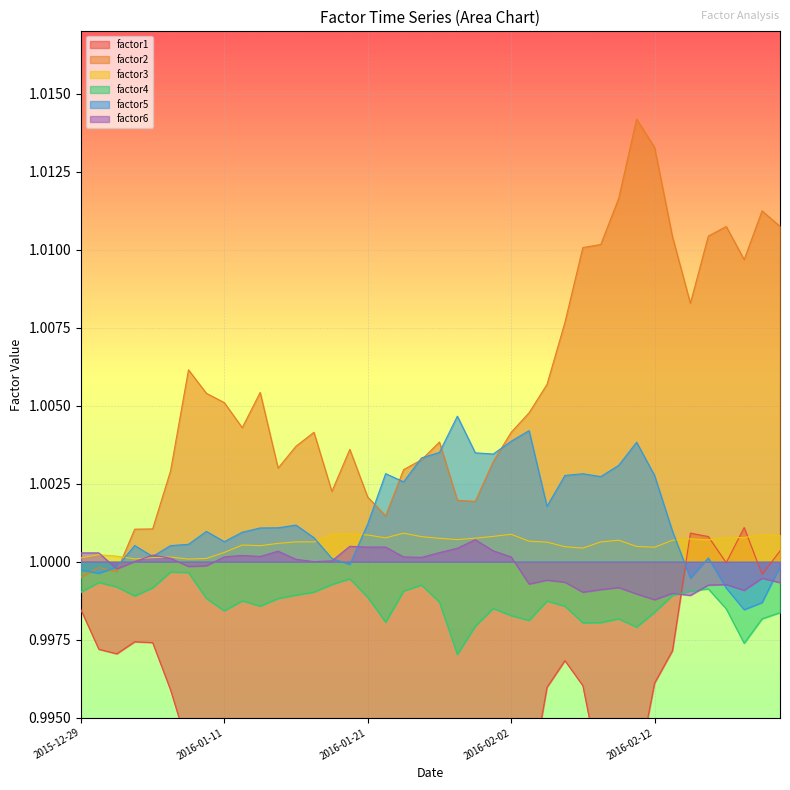

What are all the series names shown in the legend?

factor1, factor2, factor3, factor4, factor5, factor6